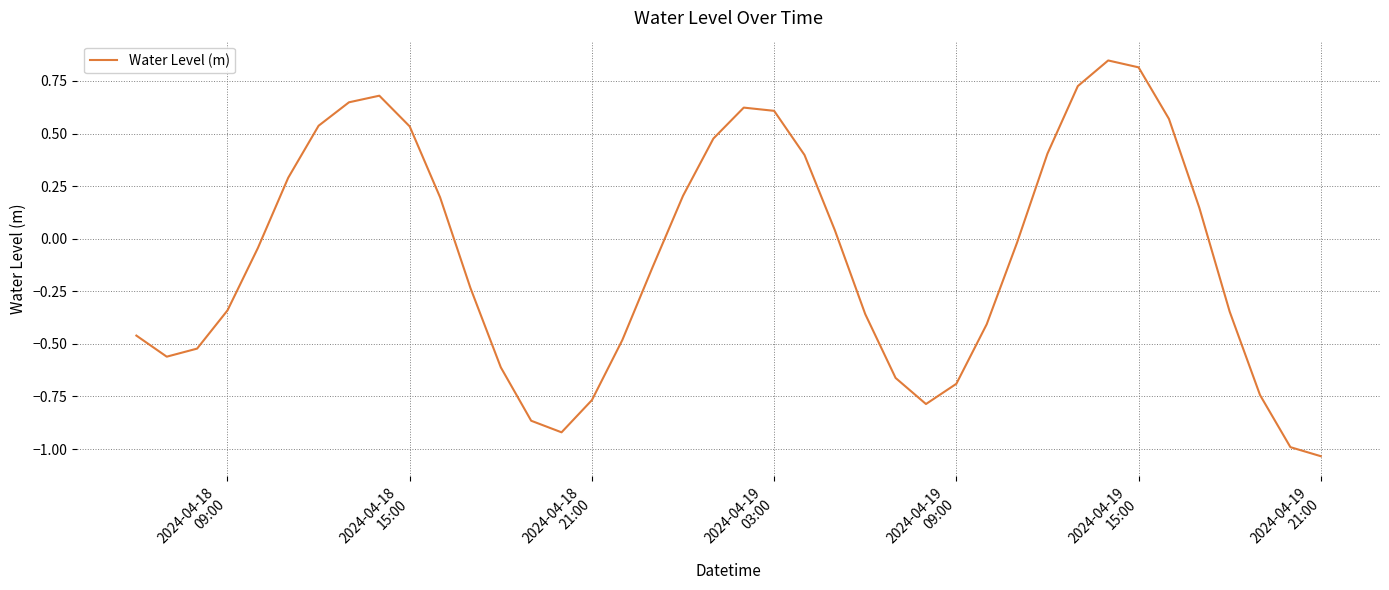

Is this an area chart (filled region under the line)?

No